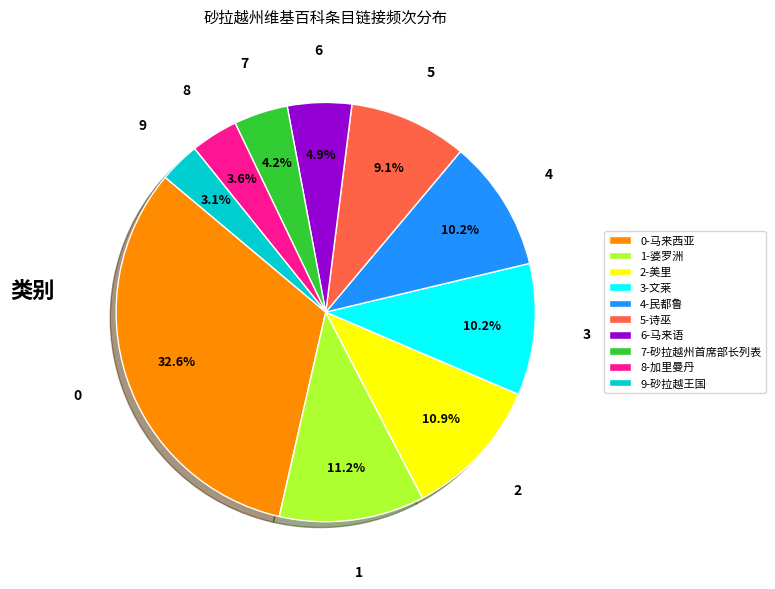

Count the number of slices in the pie.

10